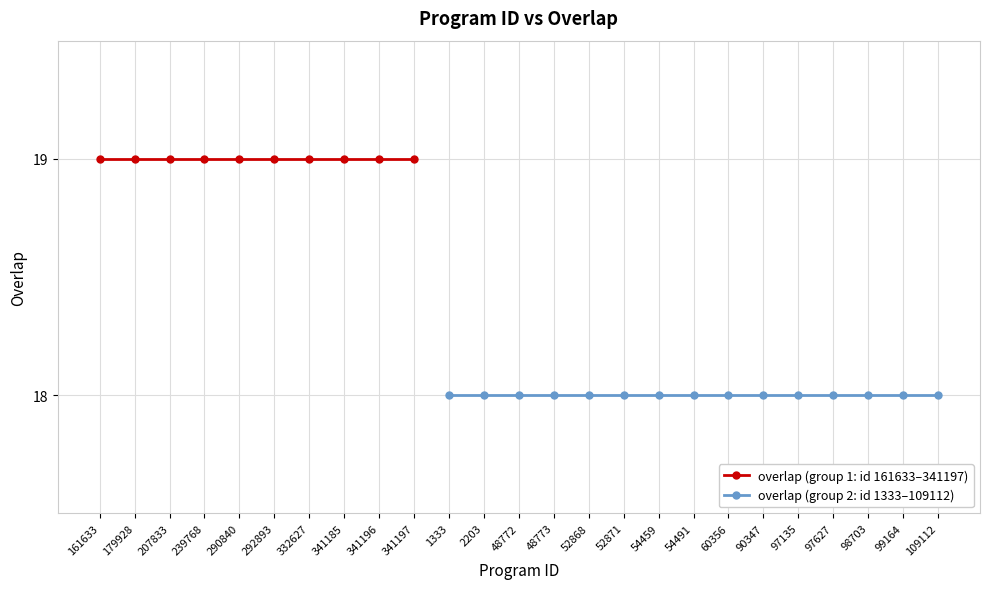

Reading right to left, extract all data points from this chart.

18	18	18	18	18	18	18	18	18	18	18	18	18	18	18	19	19	19	19	19	19	19	19	19	19